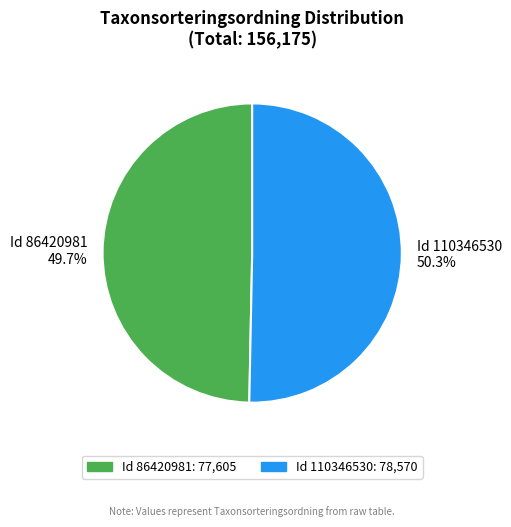

Count the number of slices in the pie.

2